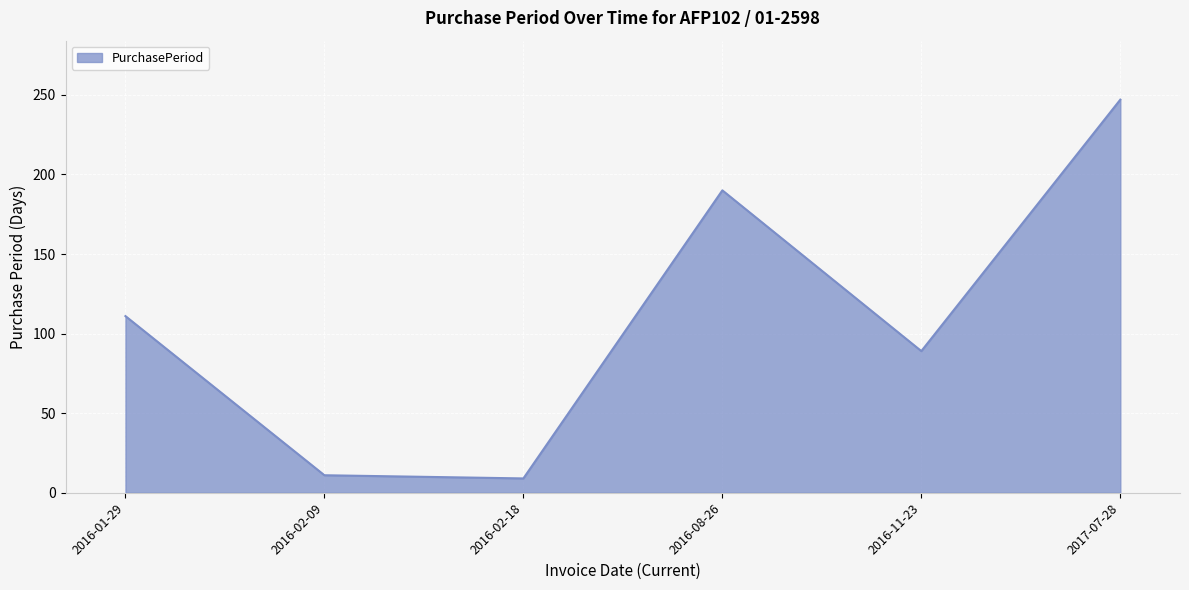

How many interior local peaks (higher than both neighbors) does the data have?

1